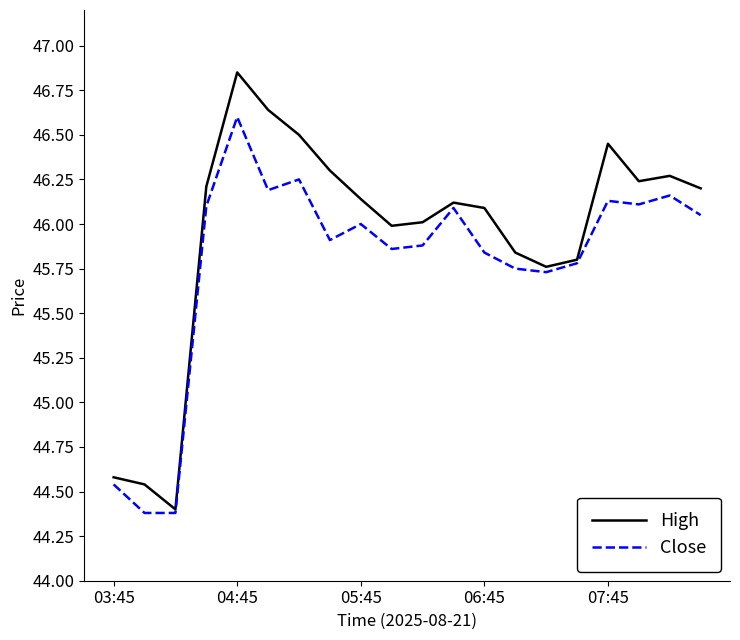

Which series has the widest spread of values?

High